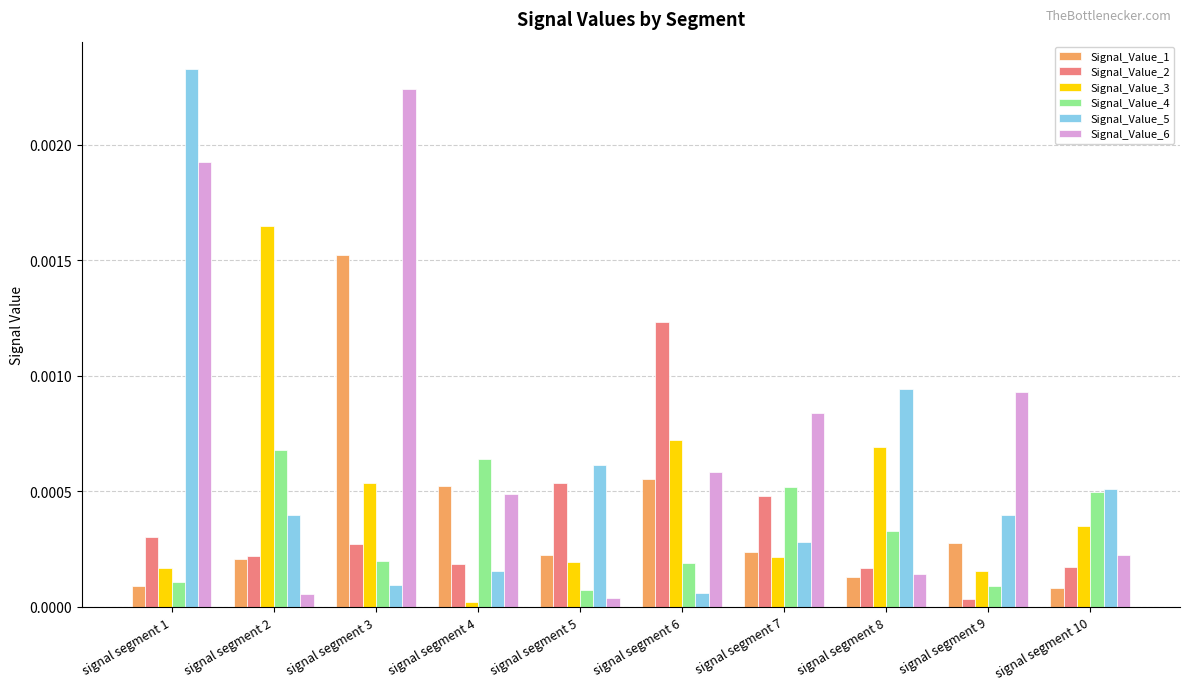

How many bars are there in total?

60